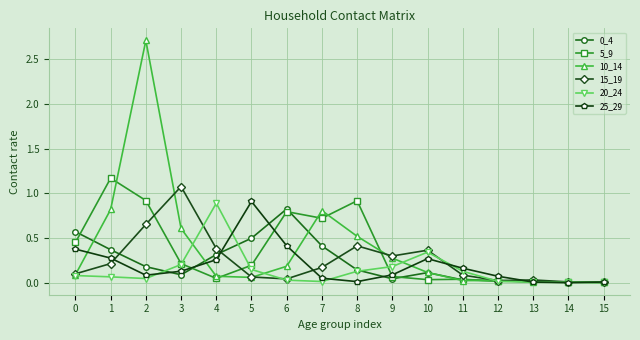

The 15_19 series shows 0.1 at 11. True or false?

True